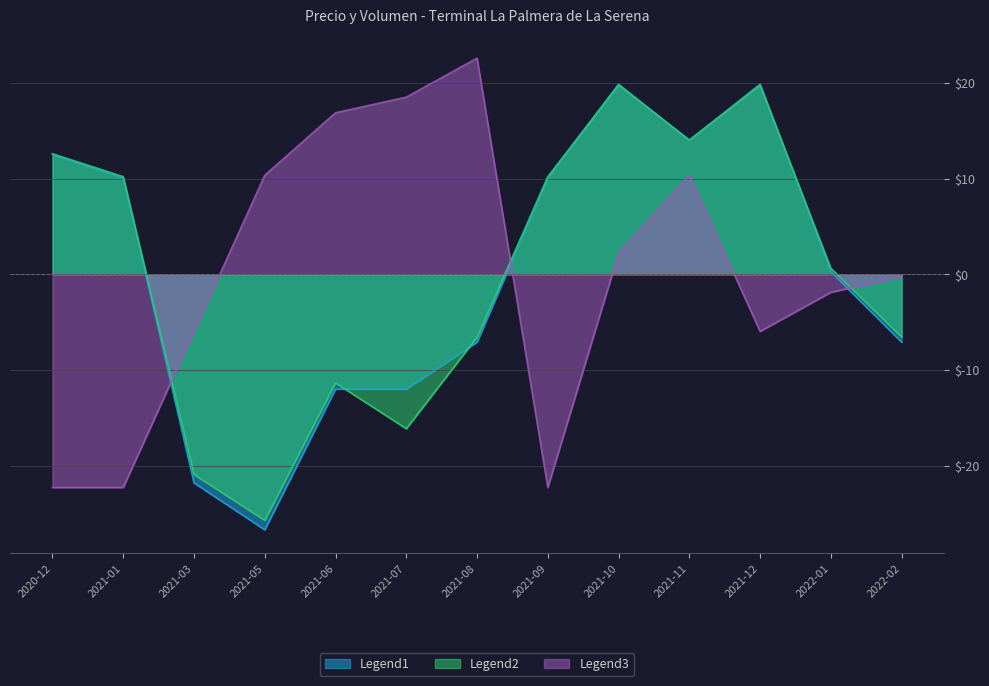

How many values in Precio promedio ponderado are above zero?

7